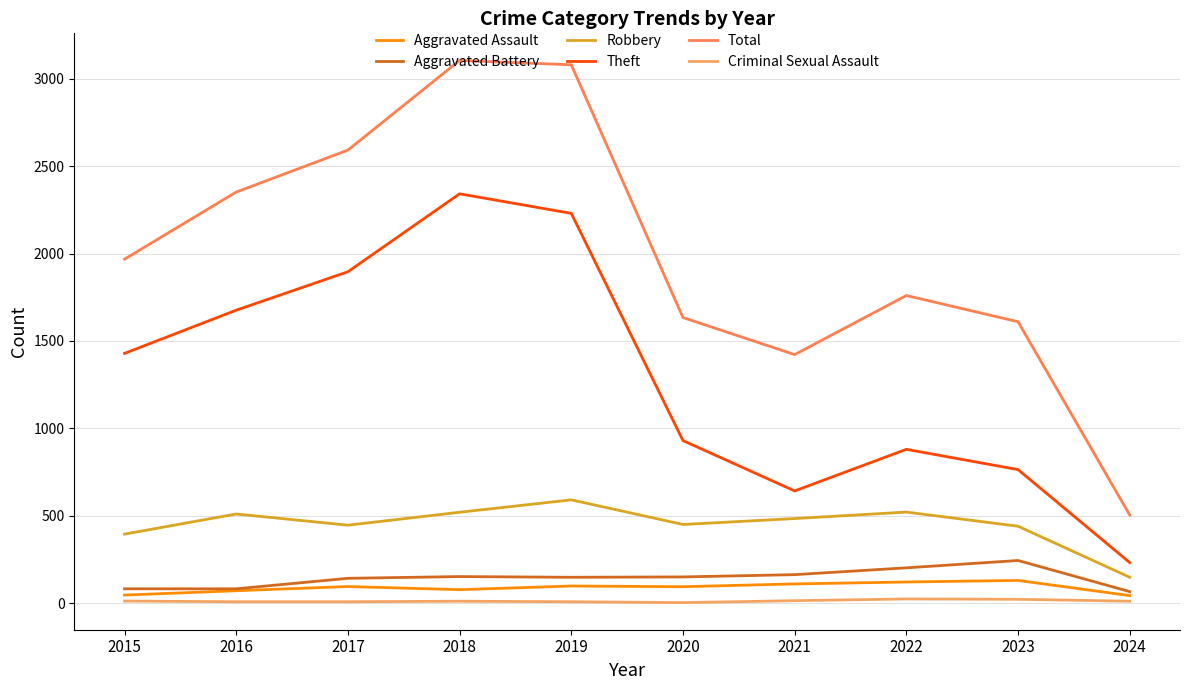

True or false: Criminal Sexual Assault has a value of 22 at 2023.

True